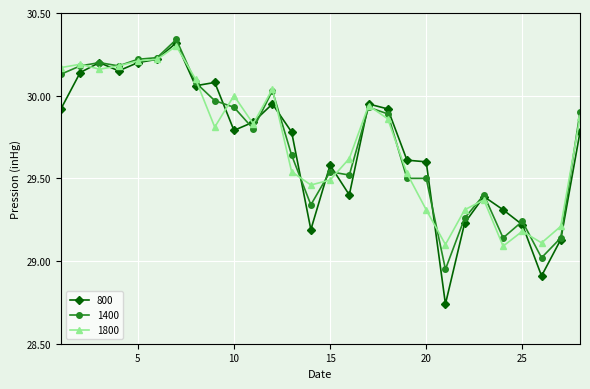

How many lines are shown in the chart?

3